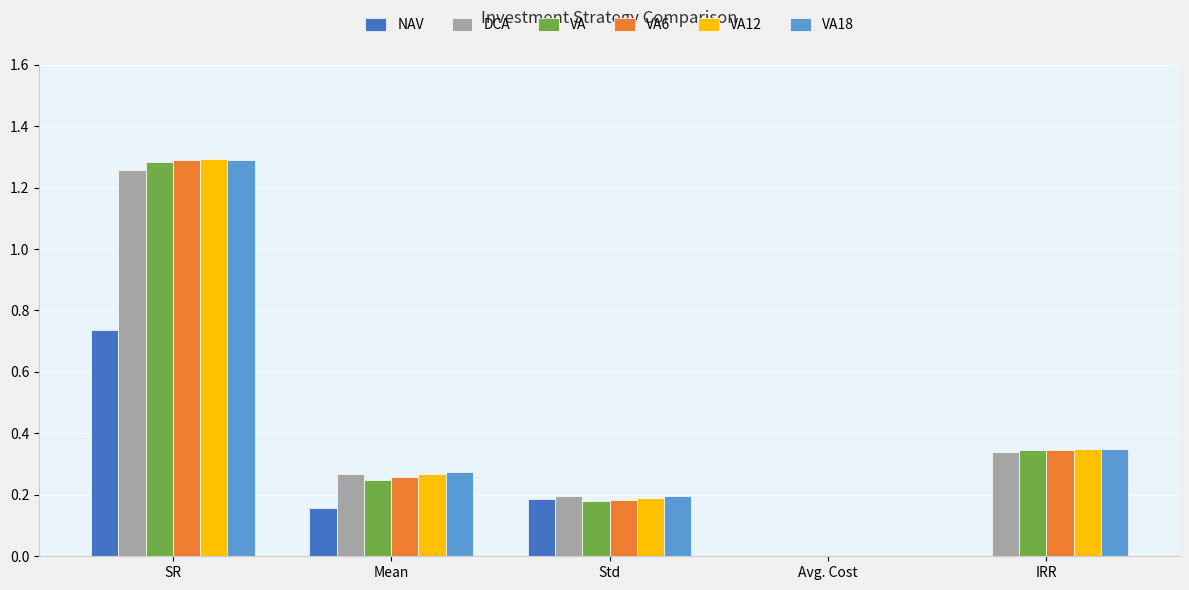

At which category is the sum across all series the highest?

SR